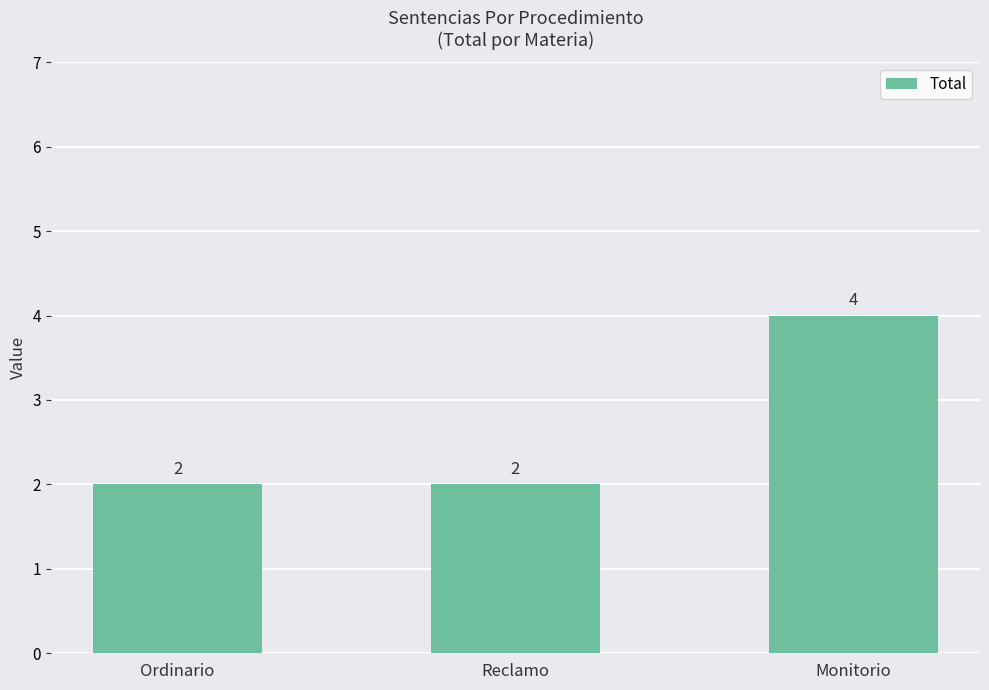

The value at Reclamo is 2. True or false?

True